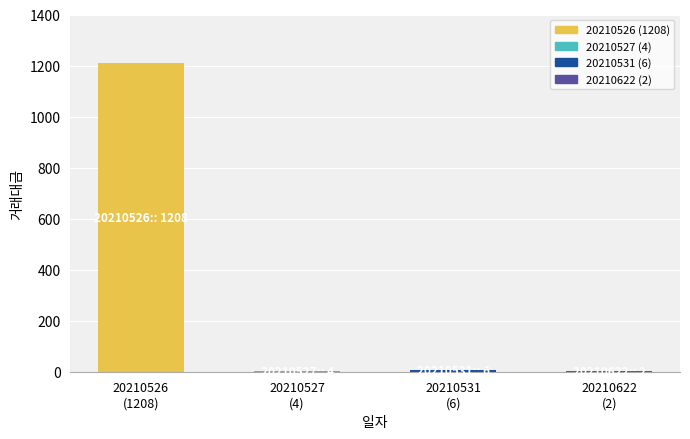

Does the chart contain stacked bars?

No